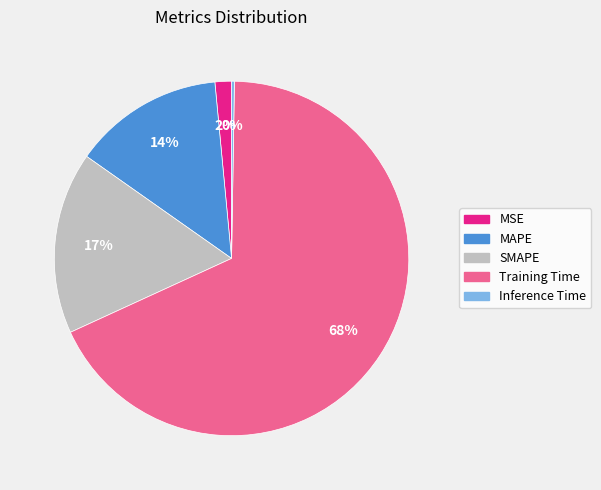

Do Training Time and SMAPE together represent more than half of the pie?

Yes